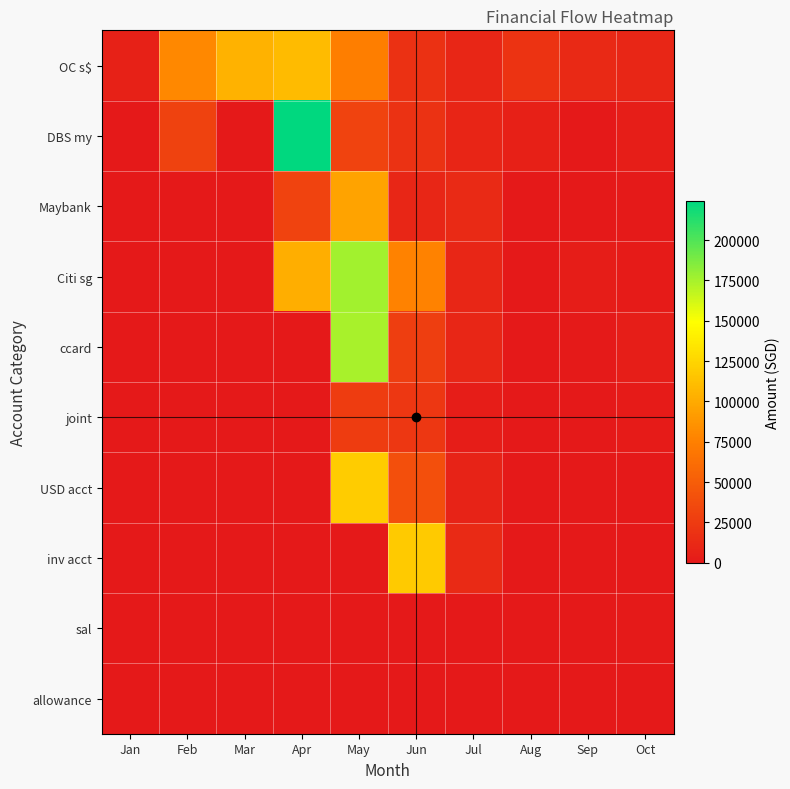

Which series has the widest spread of values?

DBS my